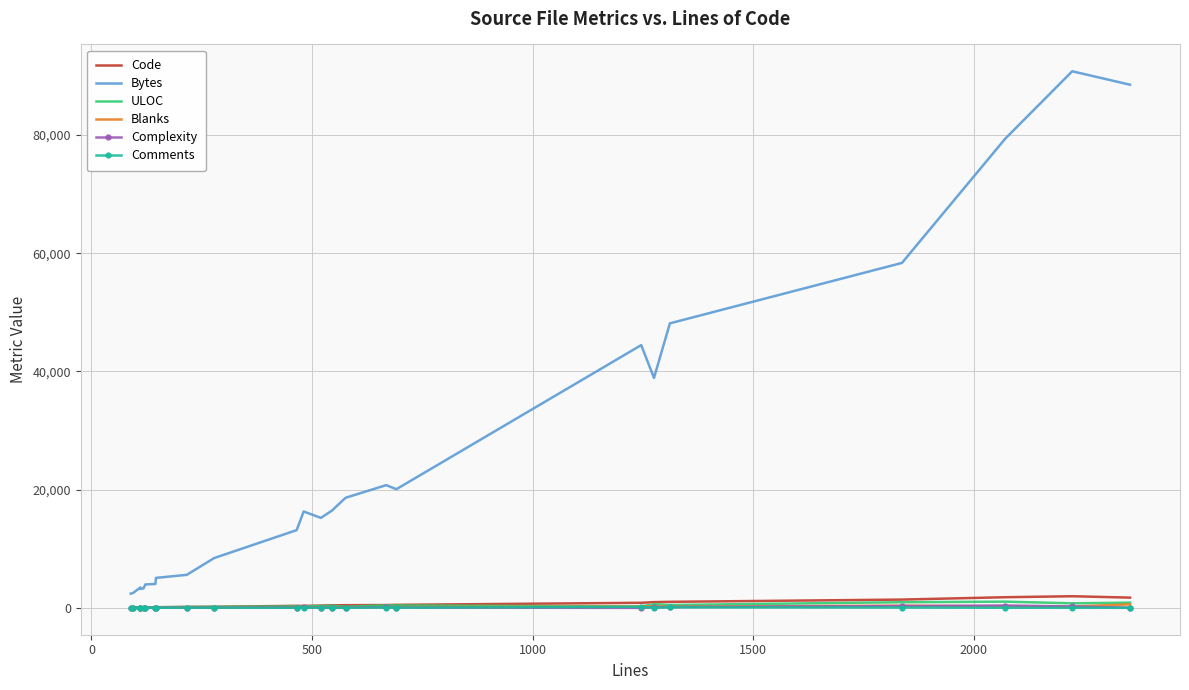

Is it true that Comments equals 23 at 500?

True